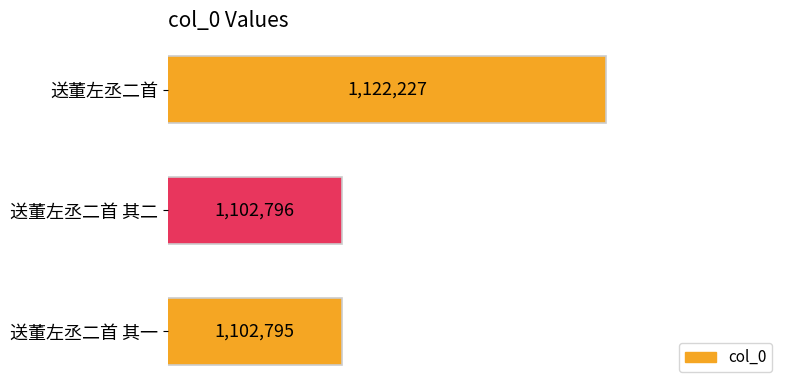

Does the chart contain any negative values?

No